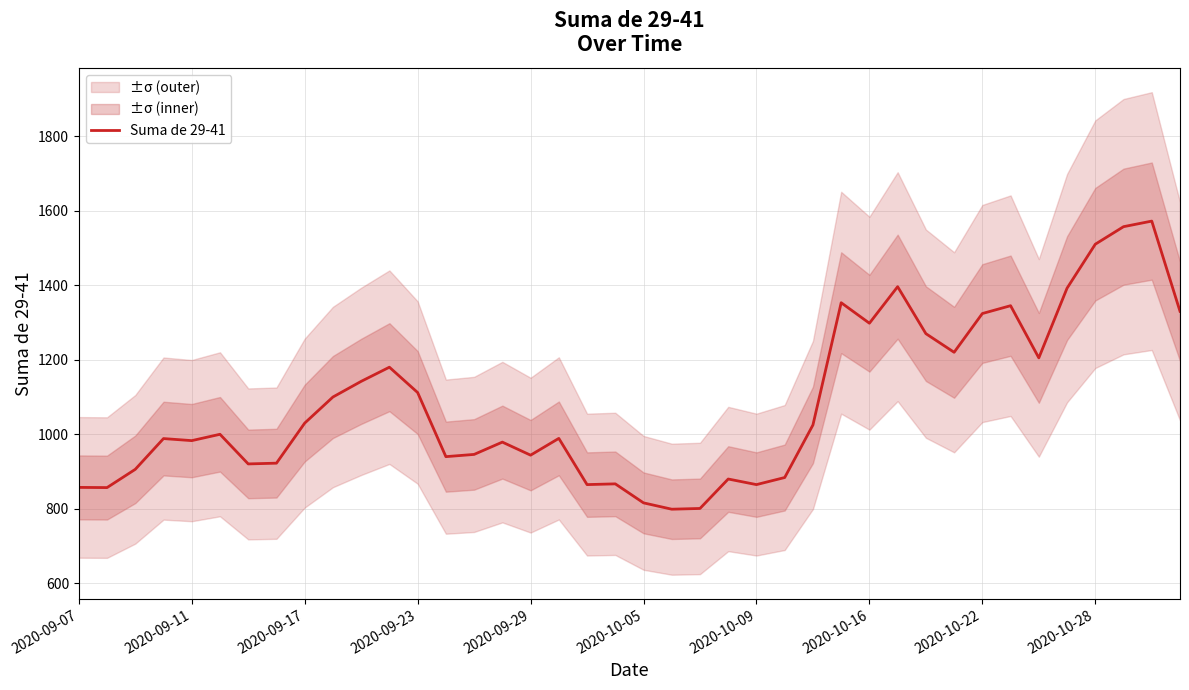

What is the change in value from 14 to 27?

+407.0